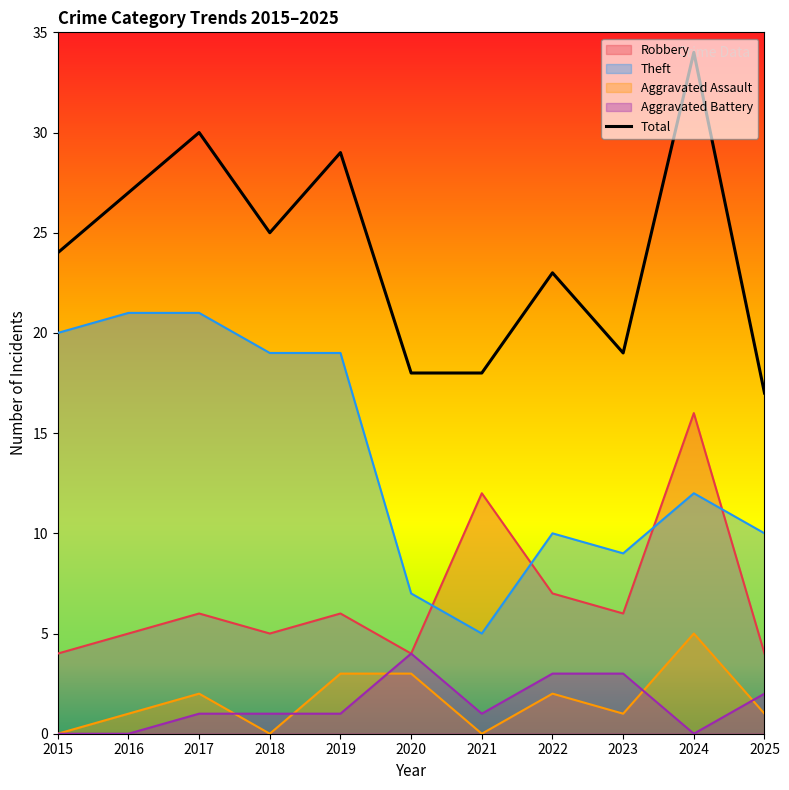

Where is the first local minimum?

2018